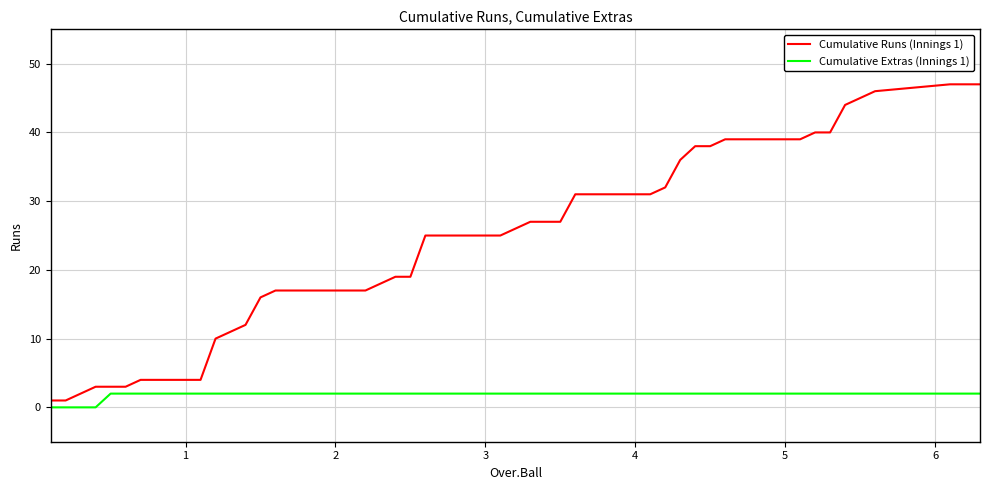

Rank the series by their average value, from highest to lowest.

Cumulative Runs (Innings 1), Cumulative Extras (Innings 1)